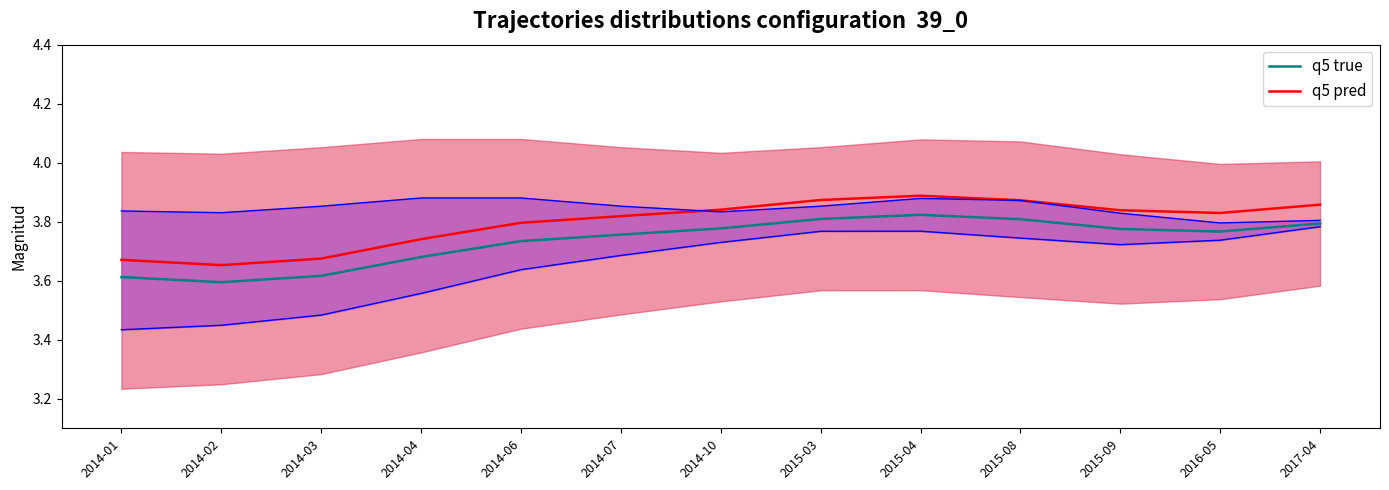

Where is the first local maximum for q5 true?

2015-04